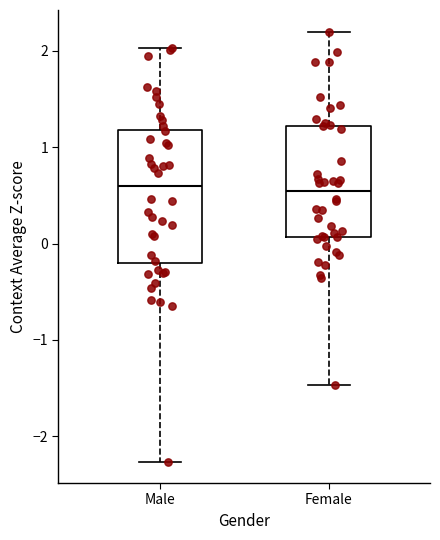

Reading left to right, read every box against the y-axis: the position of its median line, the range the box covers, and the ends of its whiskers. The values are not printed on the chart, so give them approximately, as read against the axis.

Male: median 0.6, box -0.2 to 1.2, whiskers -2.3 to 2.0
Female: median 0.5, box 0.1 to 1.2, whiskers -1.5 to 2.2